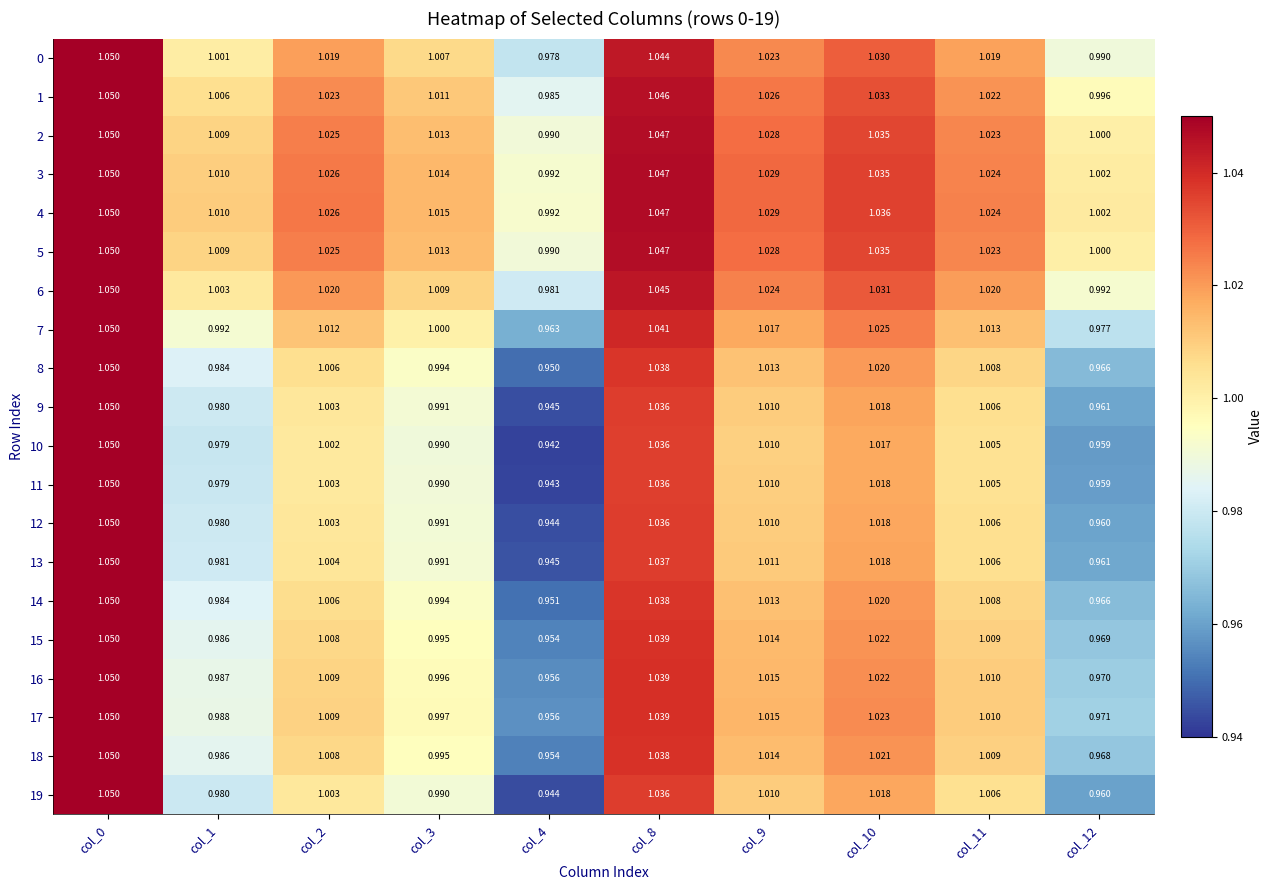

Is the value of 9 at col_2 greater than the value of 19 at col_12?

Yes